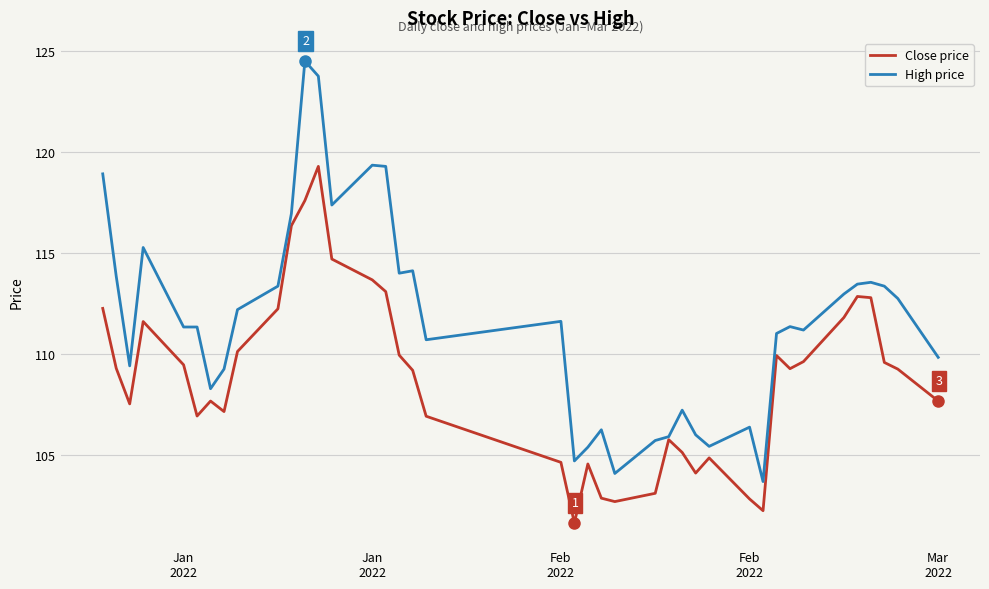

Which series has the widest spread of values?

High price